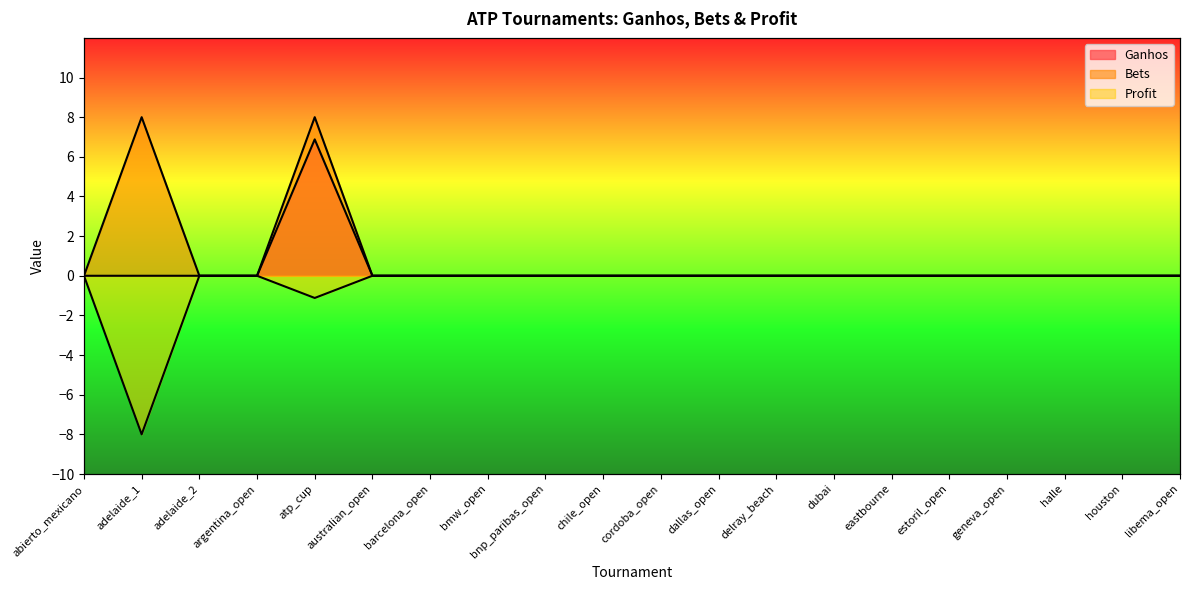

How many series are shown in this chart?

3